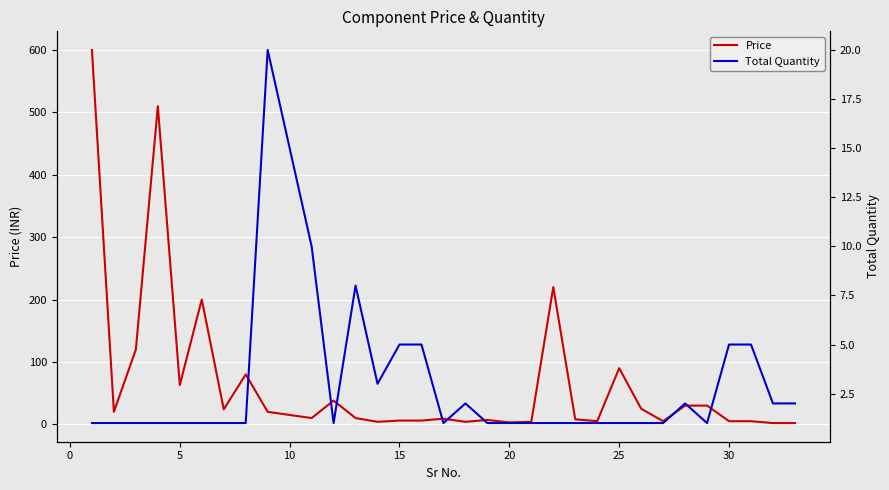

Which series has the largest range (max minus min)?

Price